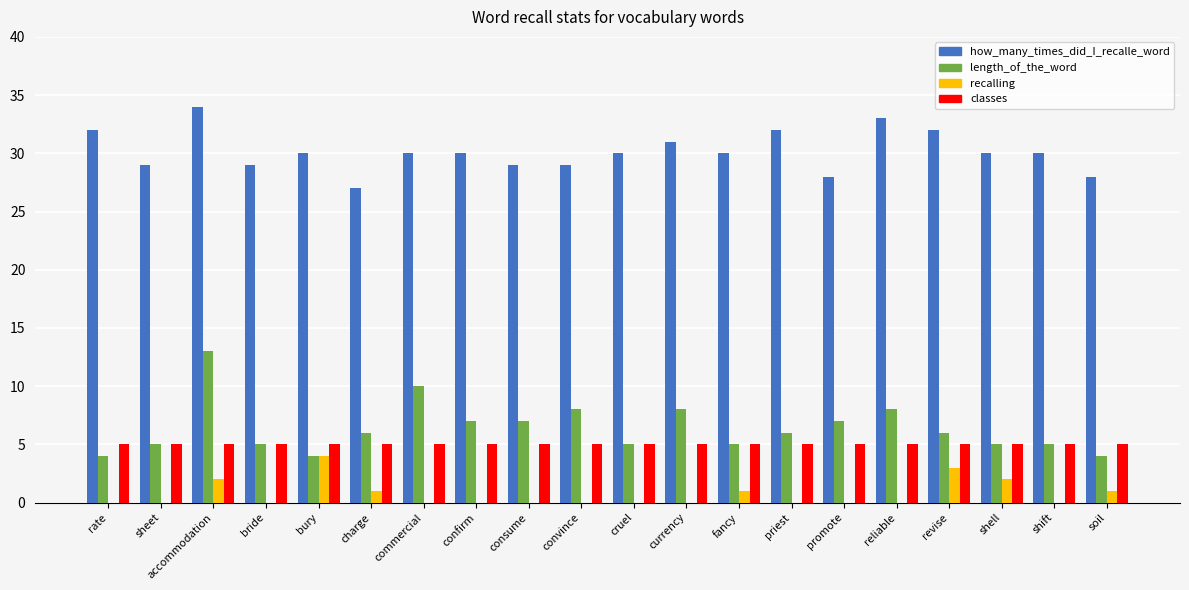

The how_many_times_did_I_recalle_word series shows 30 at commercial. True or false?

True